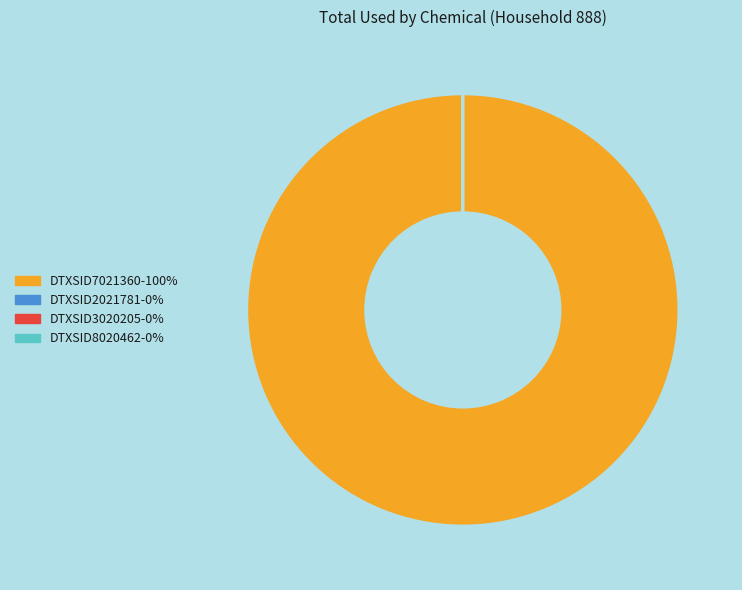

Rank the categories by value from highest to lowest.

DTXSID7021360, DTXSID2021781, DTXSID3020205, DTXSID8020462